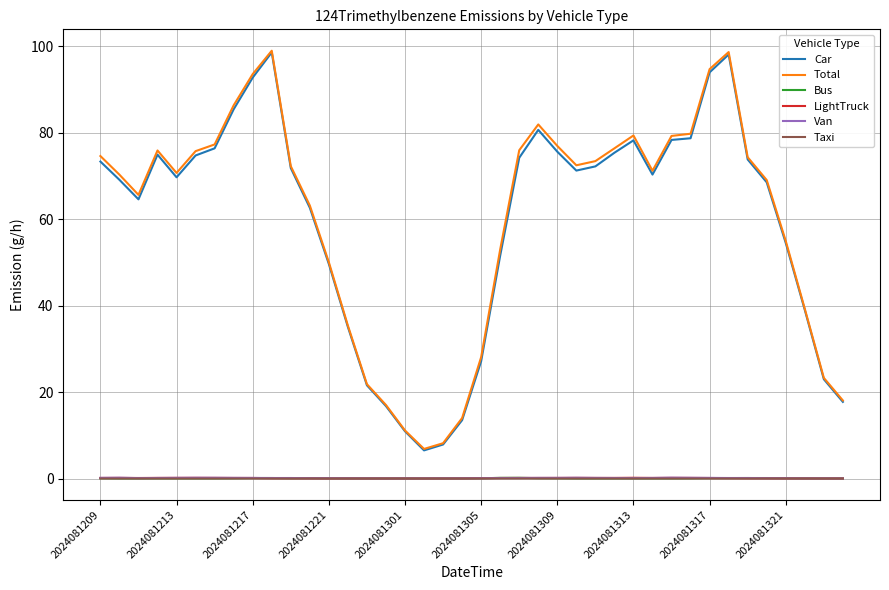

True or false: Bus and Total intersect in this chart.

False